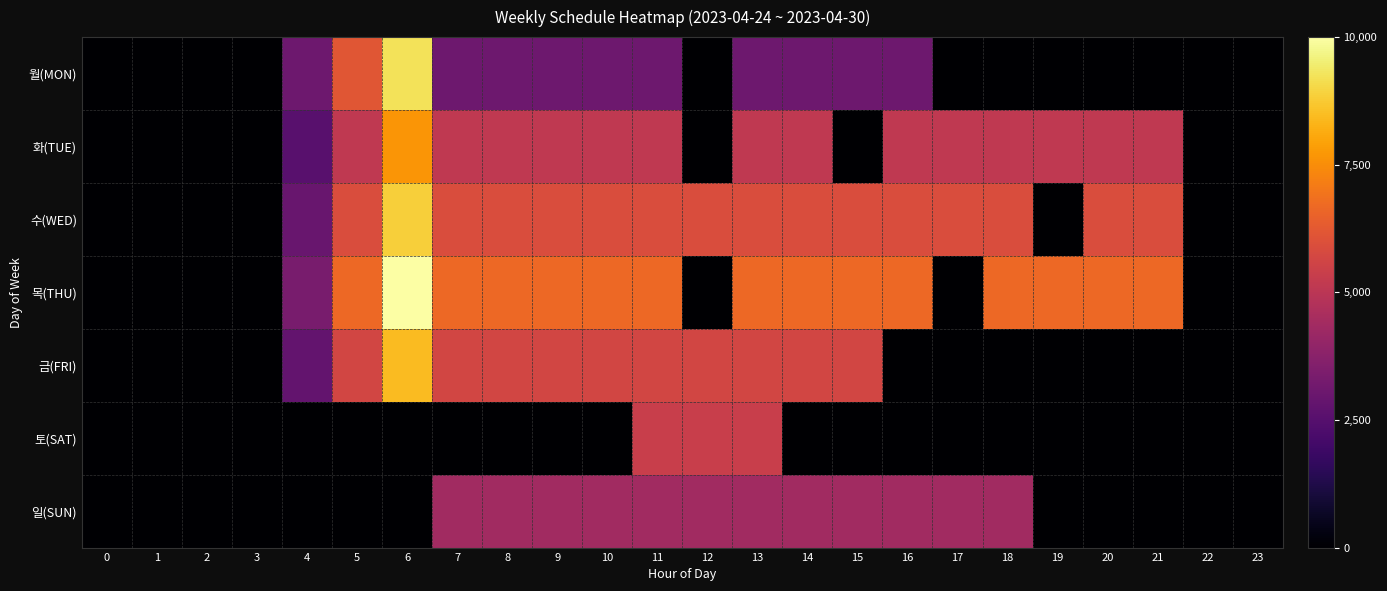

Reading right to left, what are all the values shown in this chart?

월(MON): 23=0.0	22=0.0	21=0.0	20=0.0	19=0.0	18=0.0	17=0.0	16=1.6	15=1.6	14=1.6	13=1.6	12=0.0	11=1.6	10=1.6	9=1.6	8=1.6	7=1.6	6=4.8	5=3.2	4=1.6	3=0.0	2=0.0	1=0.0	0=0.0
화(TUE): 23=0.0	22=0.0	21=2.7	20=2.7	19=2.7	18=2.7	17=2.7	16=2.7	15=0.0	14=2.7	13=2.7	12=0.0	11=2.7	10=2.7	9=2.7	8=2.7	7=2.7	6=4.0	5=2.7	4=1.3	3=0.0	2=0.0	1=0.0	0=0.0
수(WED): 23=0.0	22=0.0	21=3.1	20=3.1	19=0.0	18=3.1	17=3.1	16=3.1	15=3.1	14=3.1	13=3.1	12=3.1	11=3.1	10=3.1	9=3.1	8=3.1	7=3.1	6=4.6	5=3.1	4=1.5	3=0.0	2=0.0	1=0.0	0=0.0
목(THU): 23=0.0	22=0.0	21=3.5	20=3.5	19=3.5	18=3.5	17=0.0	16=3.5	15=3.5	14=3.5	13=3.5	12=0.0	11=3.5	10=3.5	9=3.5	8=3.5	7=3.5	6=5.2	5=3.5	4=1.7	3=0.0	2=0.0	1=0.0	0=0.0
금(FRI): 23=0.0	22=0.0	21=0.0	20=0.0	19=0.0	18=0.0	17=0.0	16=0.0	15=2.9	14=2.9	13=2.9	12=2.9	11=2.9	10=2.9	9=2.9	8=2.9	7=2.9	6=4.4	5=2.9	4=1.5	3=0.0	2=0.0	1=0.0	0=0.0
토(SAT): 23=0.0	22=0.0	21=0.0	20=0.0	19=0.0	18=0.0	17=0.0	16=0.0	15=0.0	14=0.0	13=2.8	12=2.8	11=2.8	10=0.0	9=0.0	8=0.0	7=0.0	6=0.0	5=0.0	4=0.0	3=0.0	2=0.0	1=0.0	0=0.0
일(SUN): 23=0.0	22=0.0	21=0.0	20=0.0	19=0.0	18=2.3	17=2.3	16=2.3	15=2.3	14=2.3	13=2.3	12=2.3	11=2.3	10=2.3	9=2.3	8=2.3	7=2.3	6=0.0	5=0.0	4=0.0	3=0.0	2=0.0	1=0.0	0=0.0